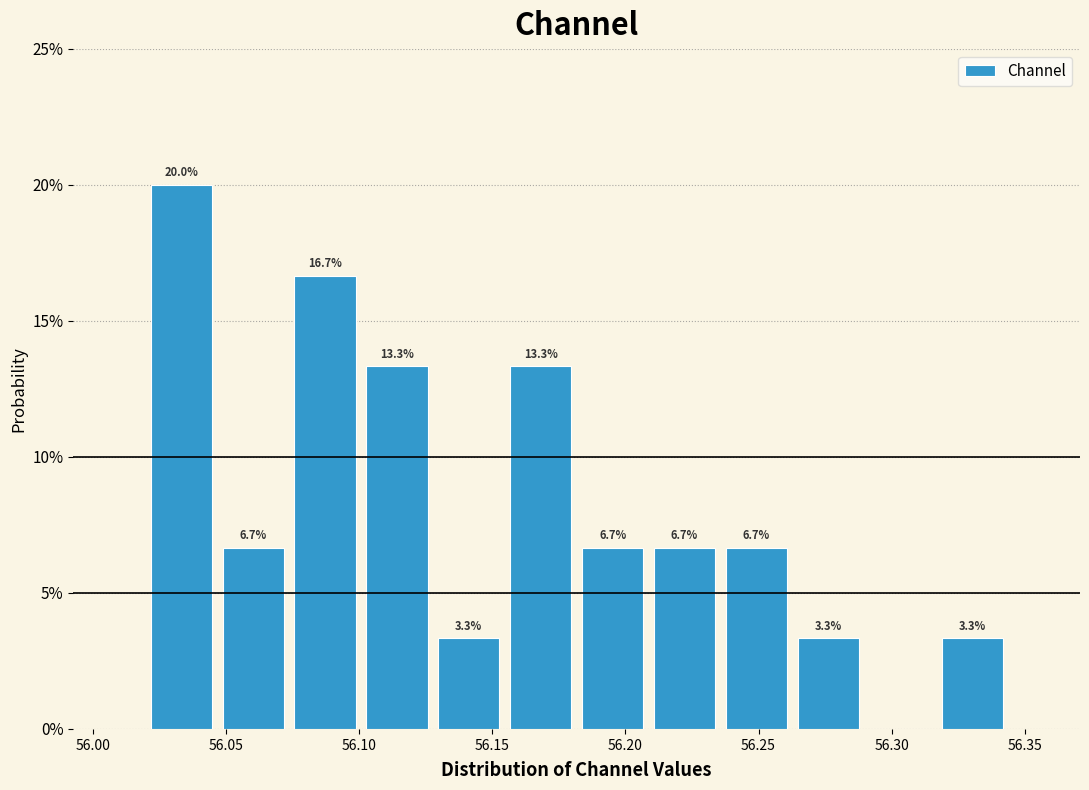

Which range on the x-axis has the tallest bar?

56.020 to 56.045